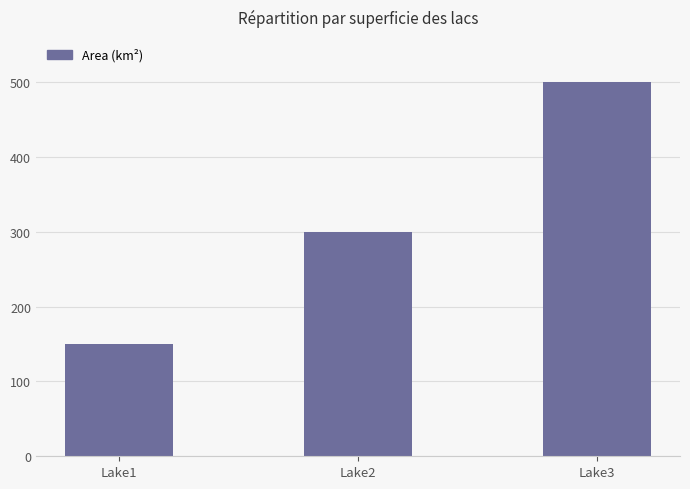

What is the change in value from Lake1 to Lake2?

+150